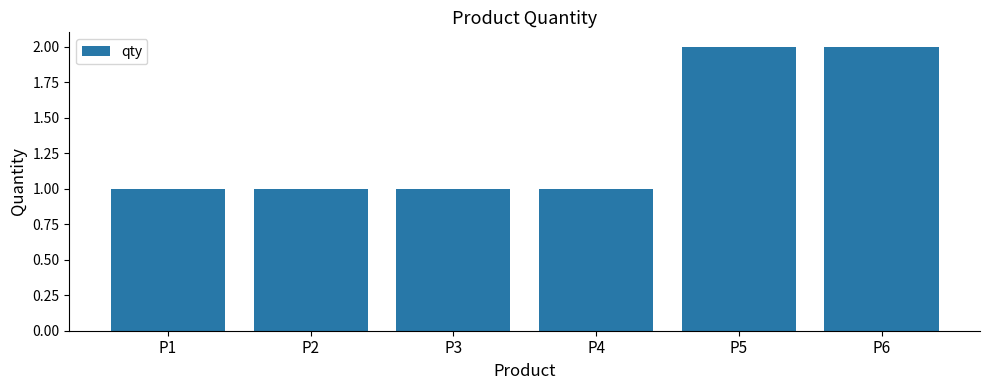

True or false: the data shows 1 at P2.

True